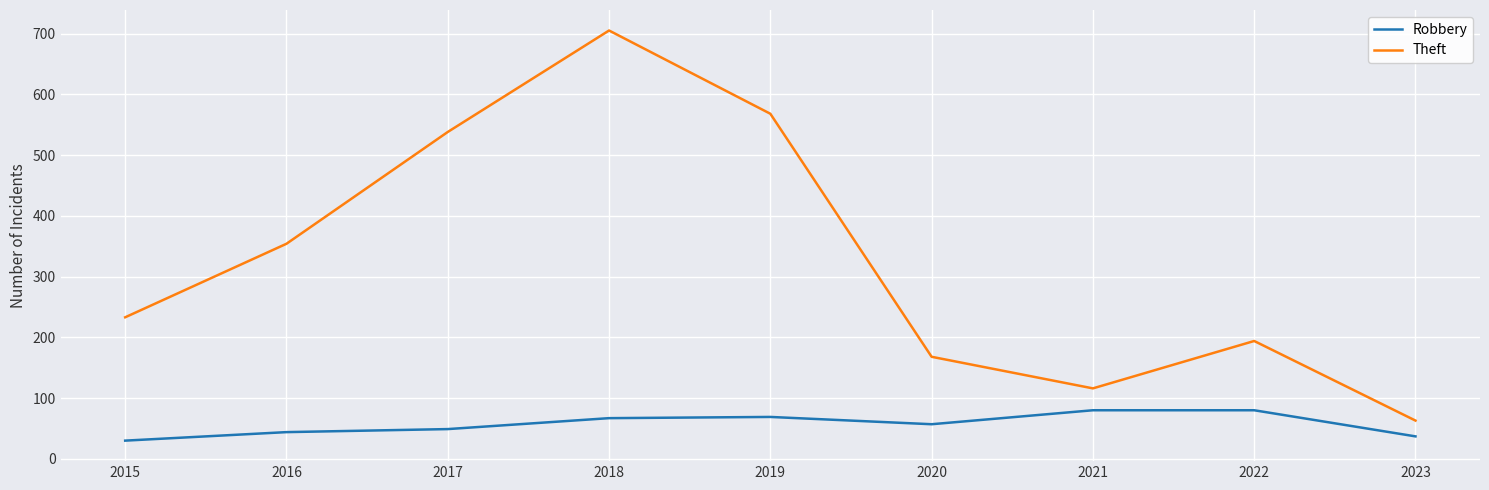

Rank the series at 2021 from highest to lowest value.

Theft, Robbery